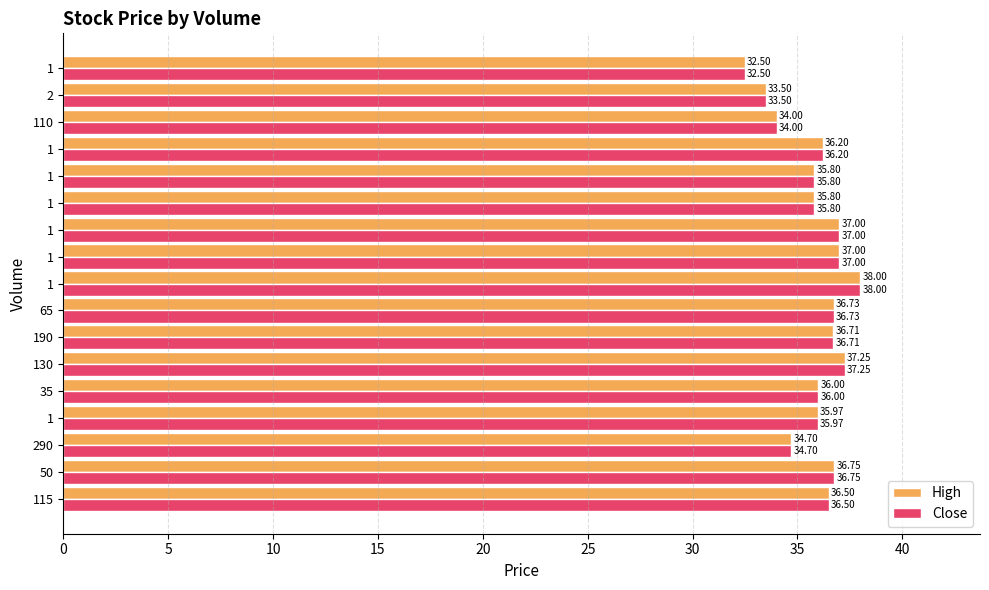

What are all the series names shown in the legend?

High, Close